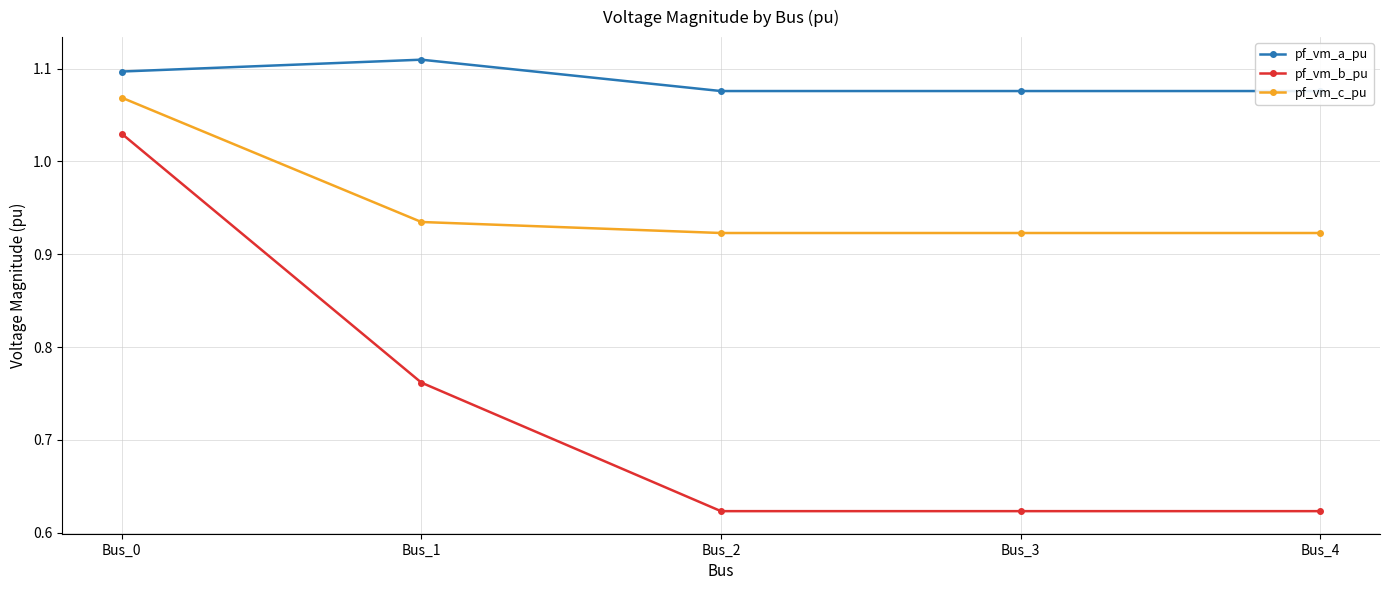

True or false: pf_vm_c_pu and pf_vm_a_pu cross at least once.

False